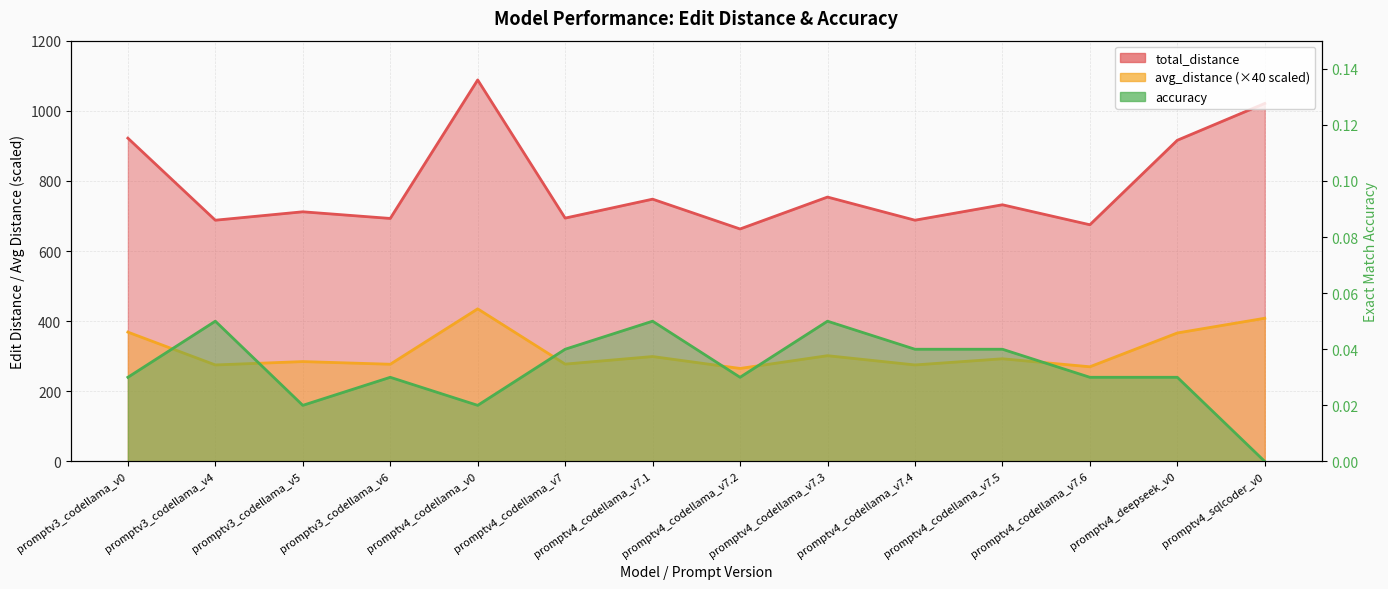

Rank the series by their maximum value, from highest to lowest.

total_distance, avg_distance, accuracy